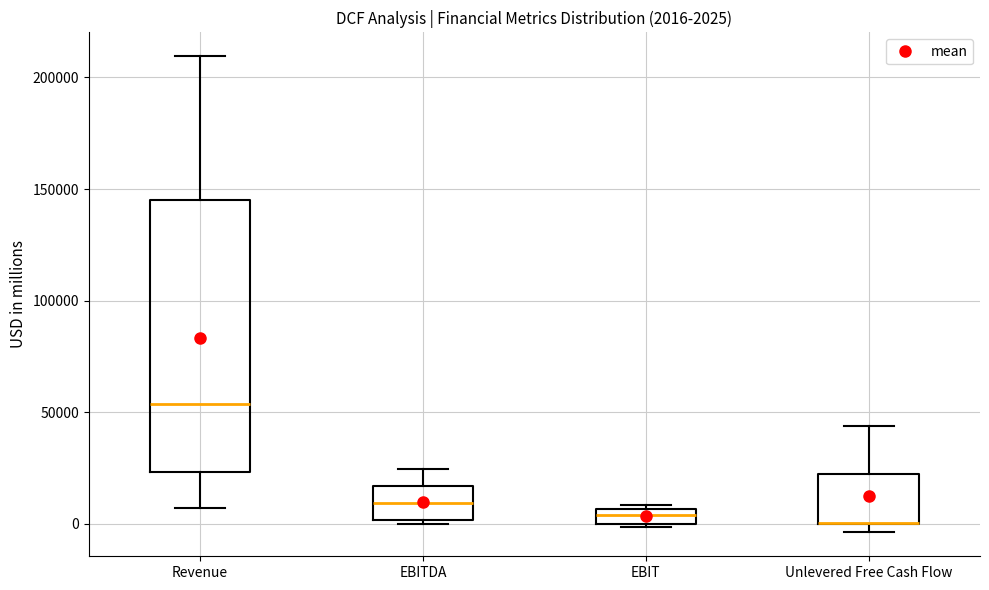

Comparing the boxes themselves (not the whiskers), which one is the tallest?

Revenue